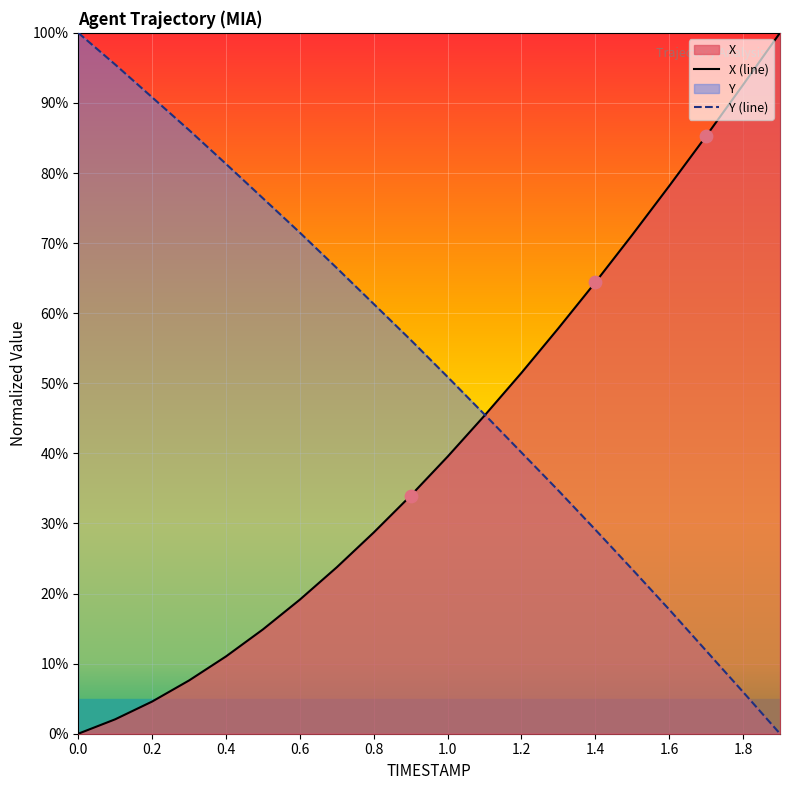

Which series contains the lowest Y value?

X